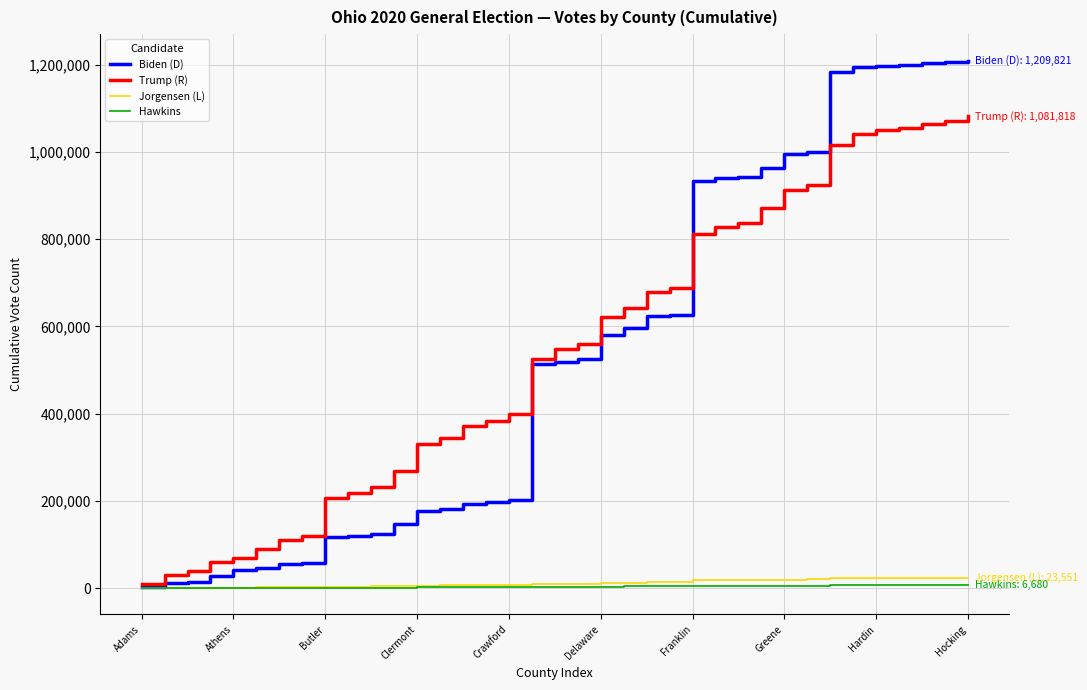

Which series has the largest range (max minus min)?

Biden (D)